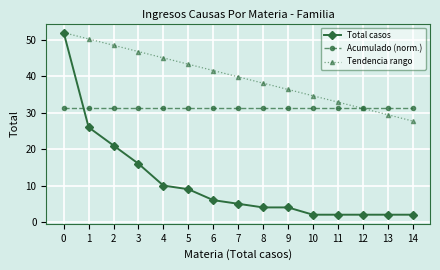

What is the maximum value for Acumulado (norm.)?

31.2